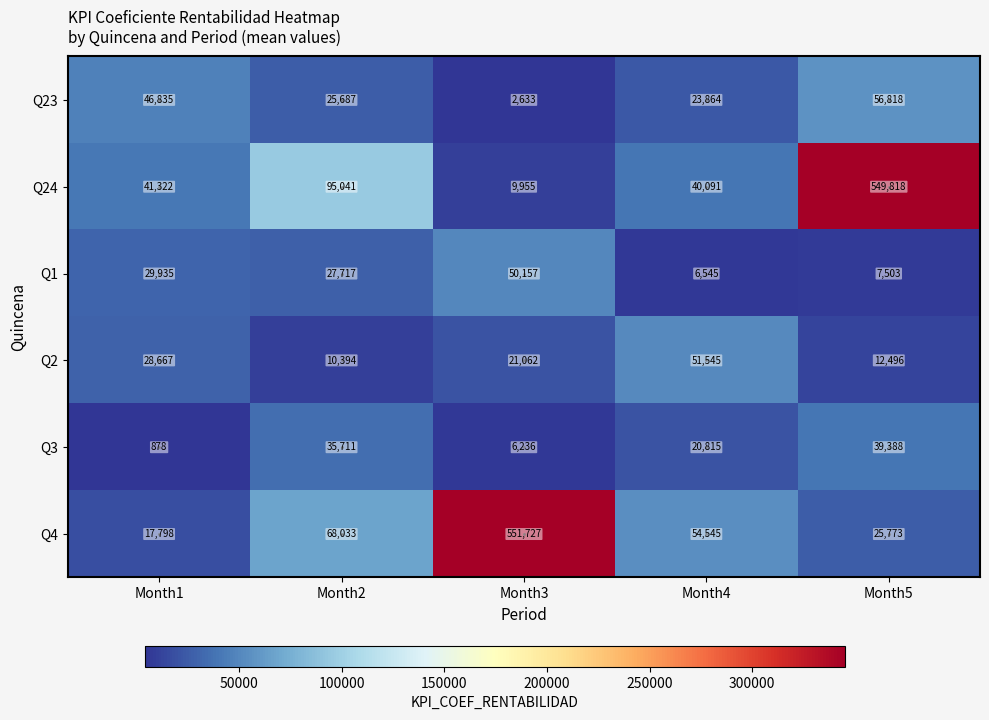

Which series changed the most between Month2 and Month5?

Q24